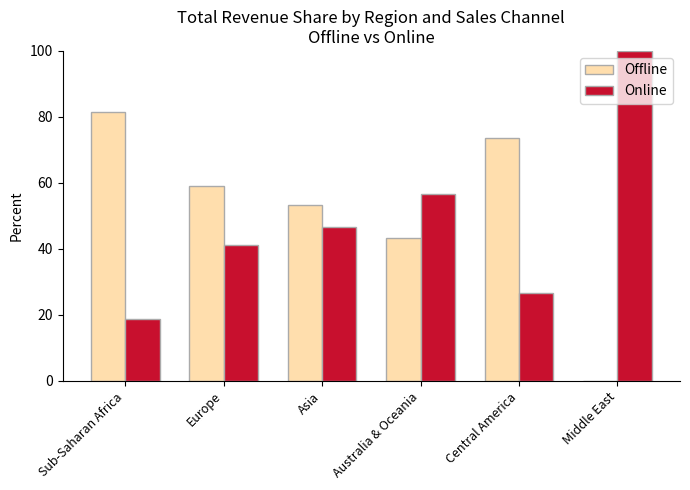

Reading right to left, extract all data points from this chart.

Offline: 0.0	73.5	43.3	53.2	58.9	81.3
Online: 100.0	26.5	56.7	46.8	41.1	18.7